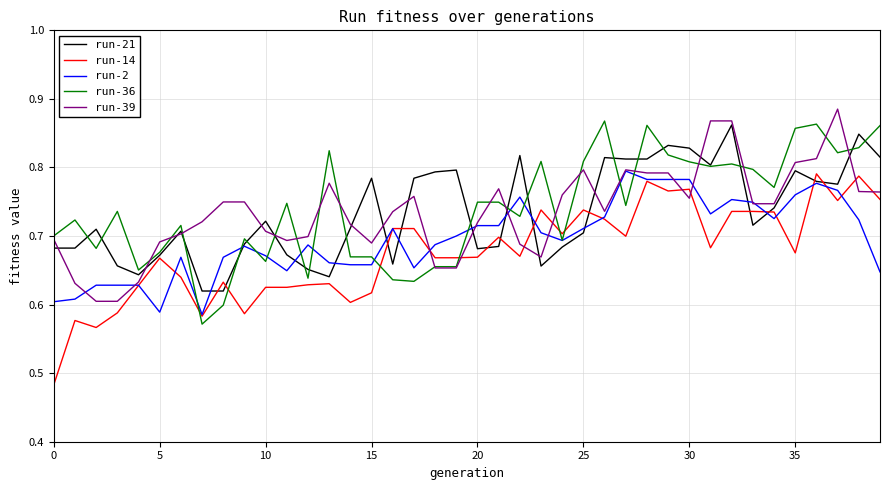

True or false: run-36 and run-14 intersect in this chart.

True